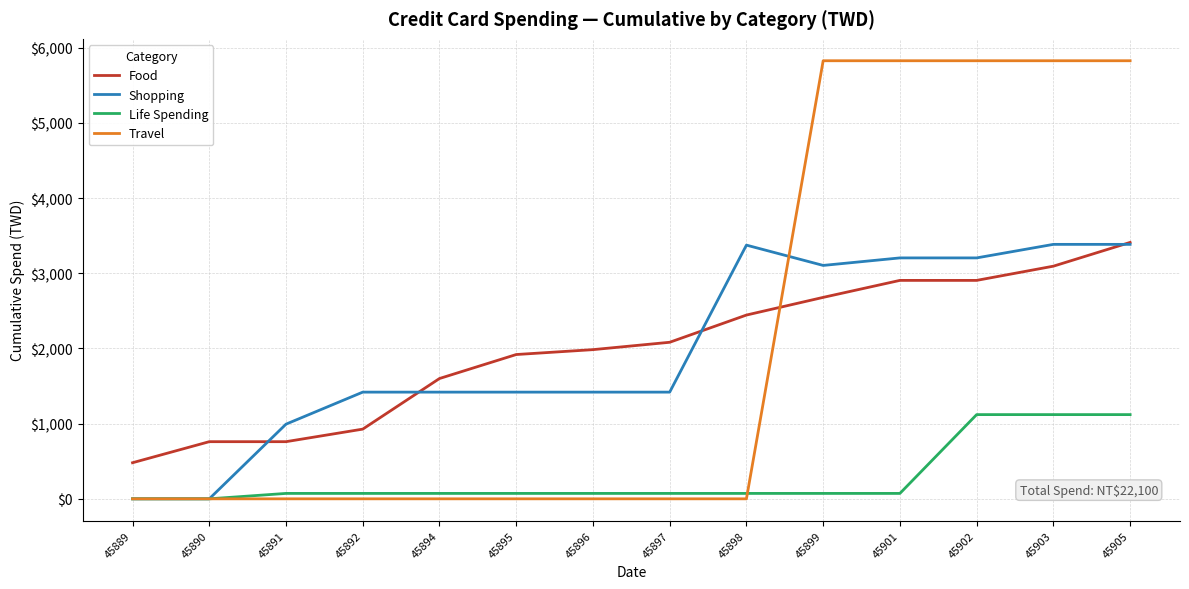

After their last crossing, which series has the higher values: Travel or Life Spending?

Travel